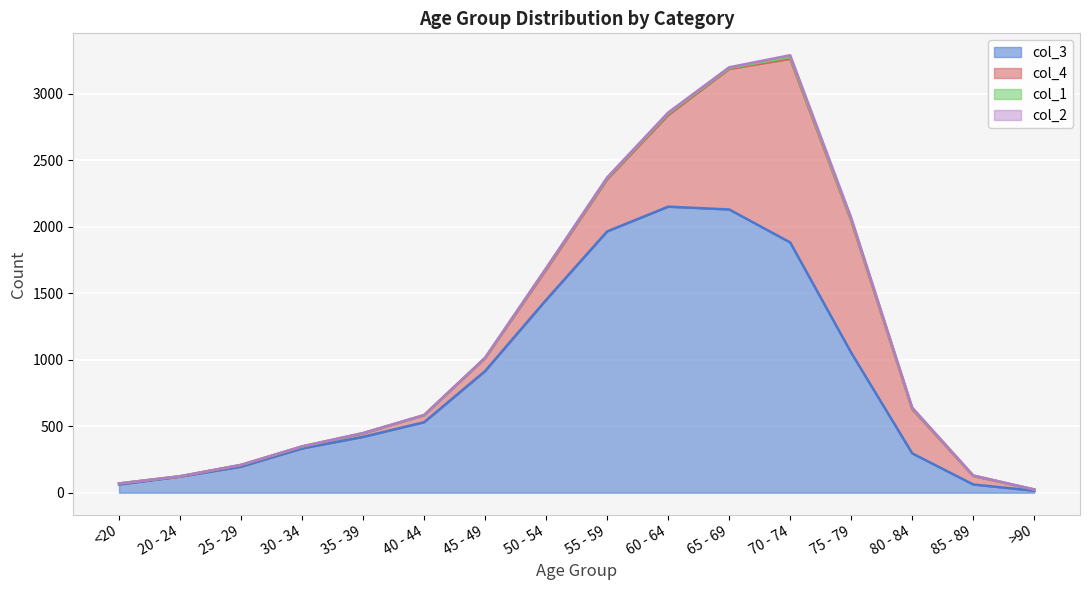

After their last crossing, which series has the higher values: col_4 or col_3?

col_3